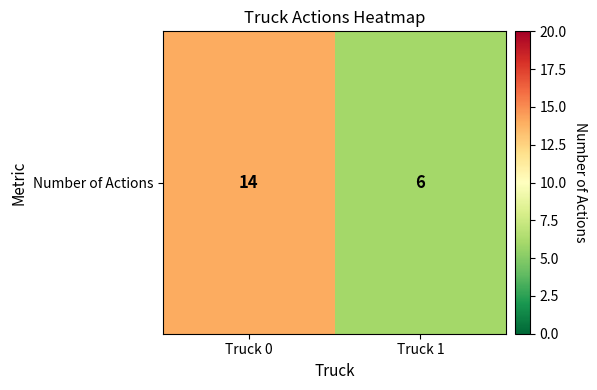

The value at Truck 0 is 6. True or false?

False